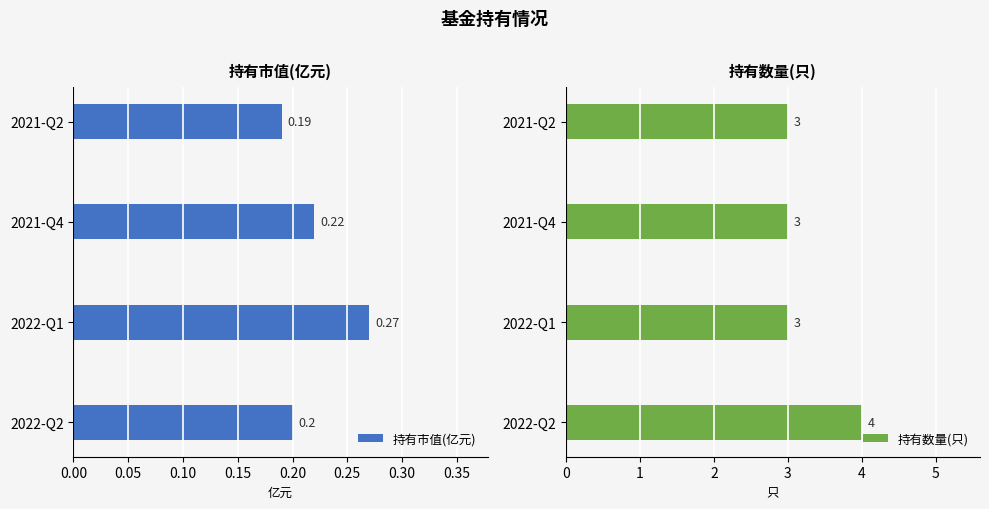

At which label is 持有市值(亿元) closest to 0?

2021-Q2